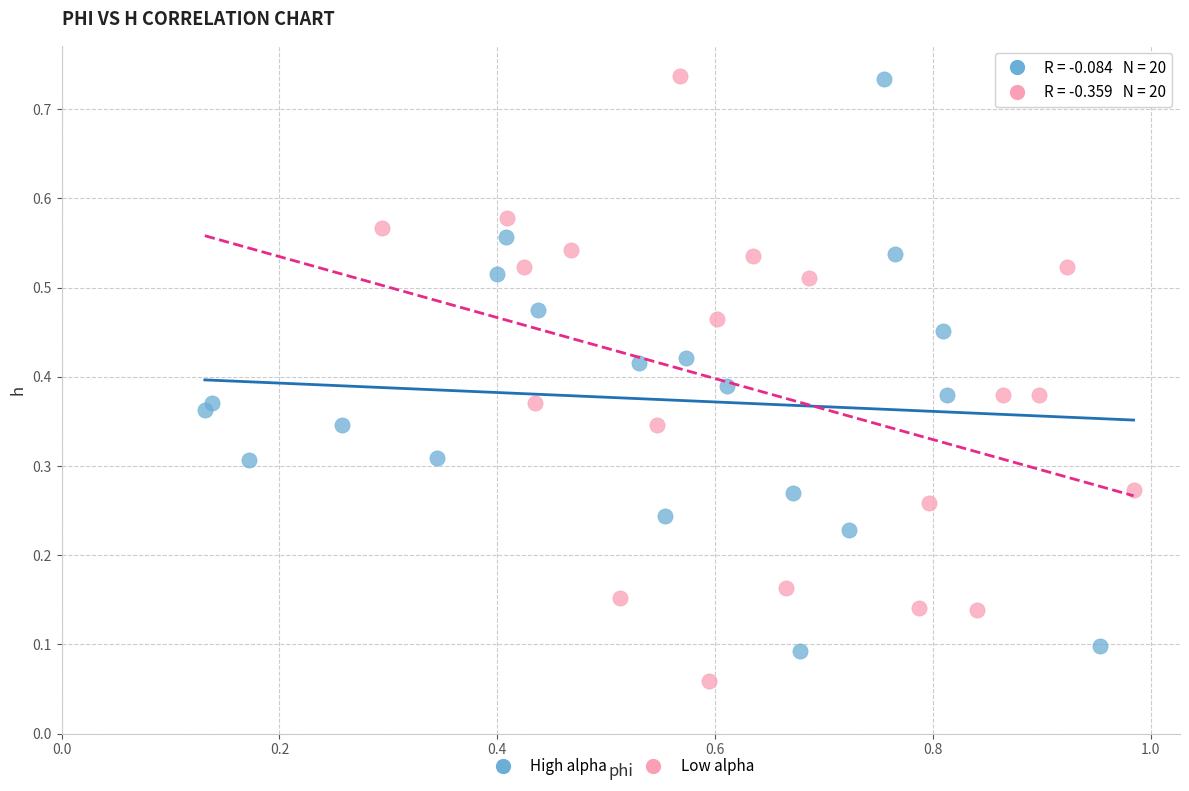

Which series has the largest Y range (max minus min)?

Low alpha